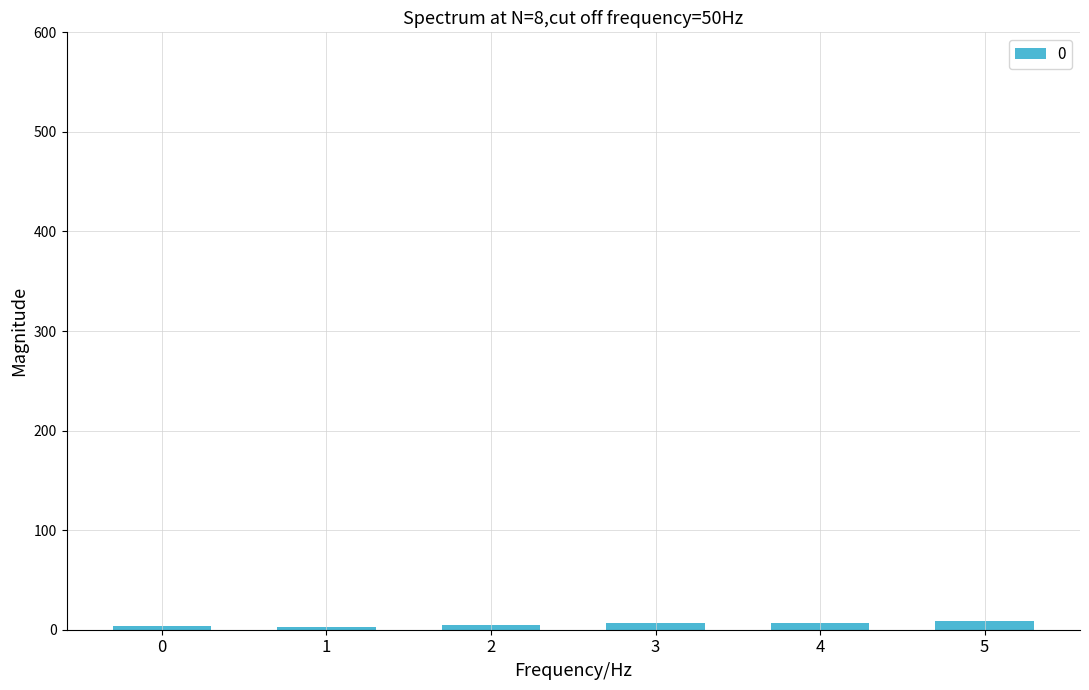

What is the sum of all values?

35